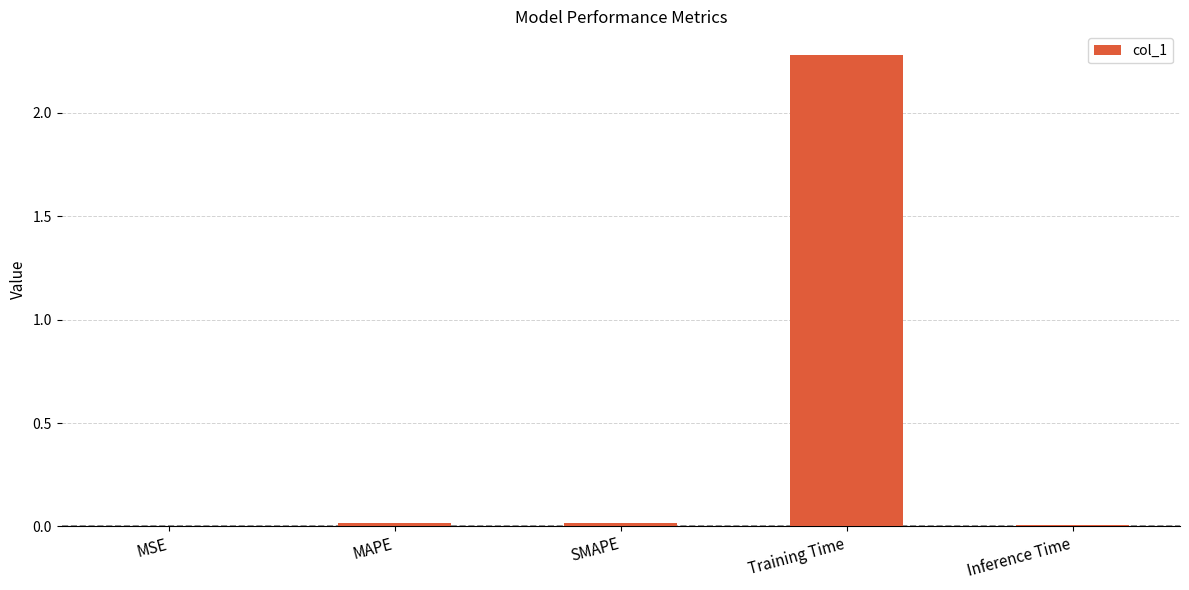

Are the bars grouped side by side (vs. stacked)?

No